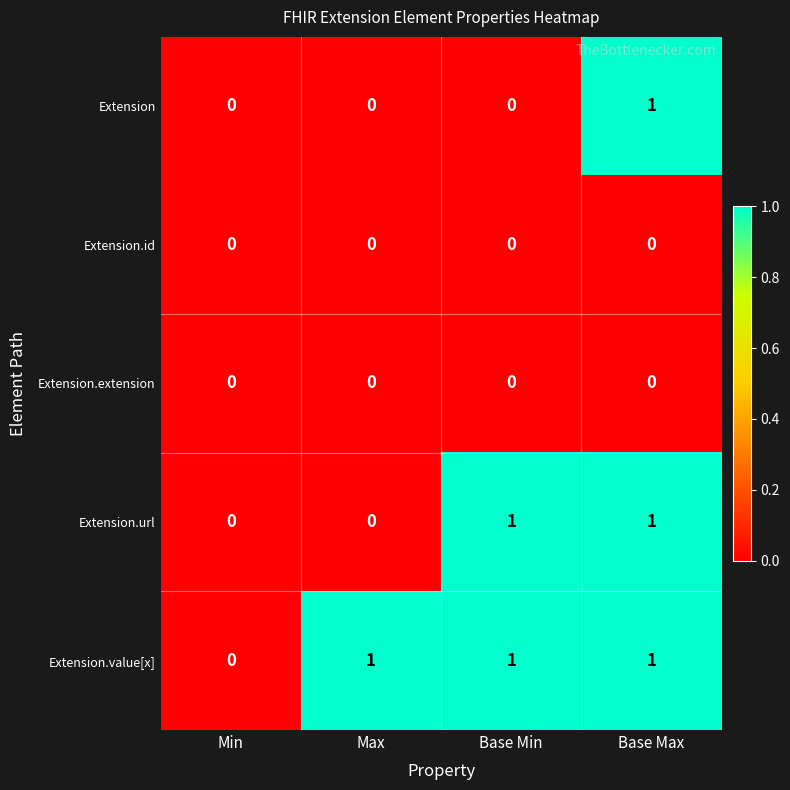

Count the number of categories in the chart.

4